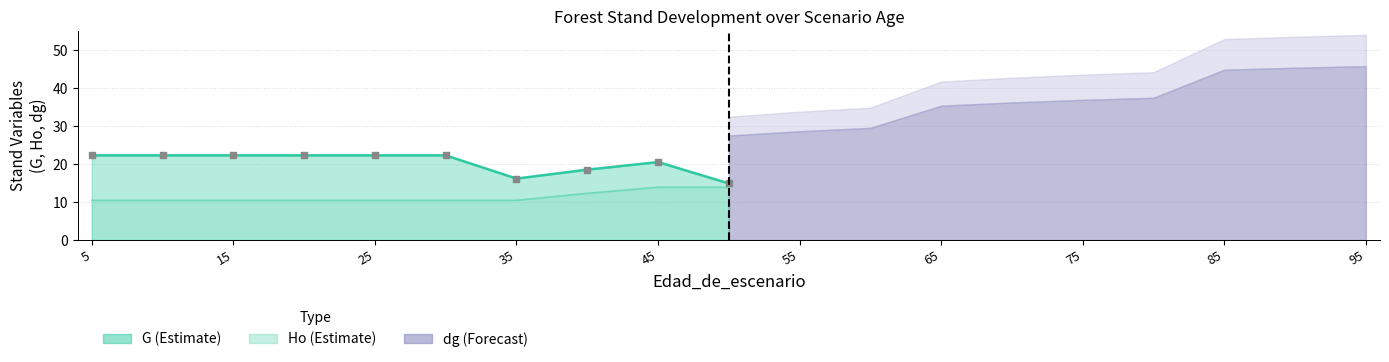

What are all the series names shown in the legend?

G, Ho, dg